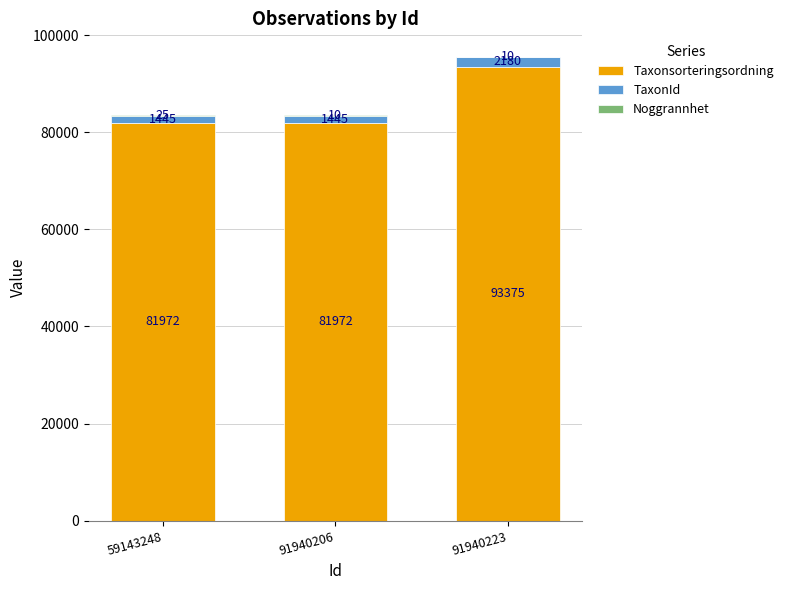

Count the number of categories in the chart.

3